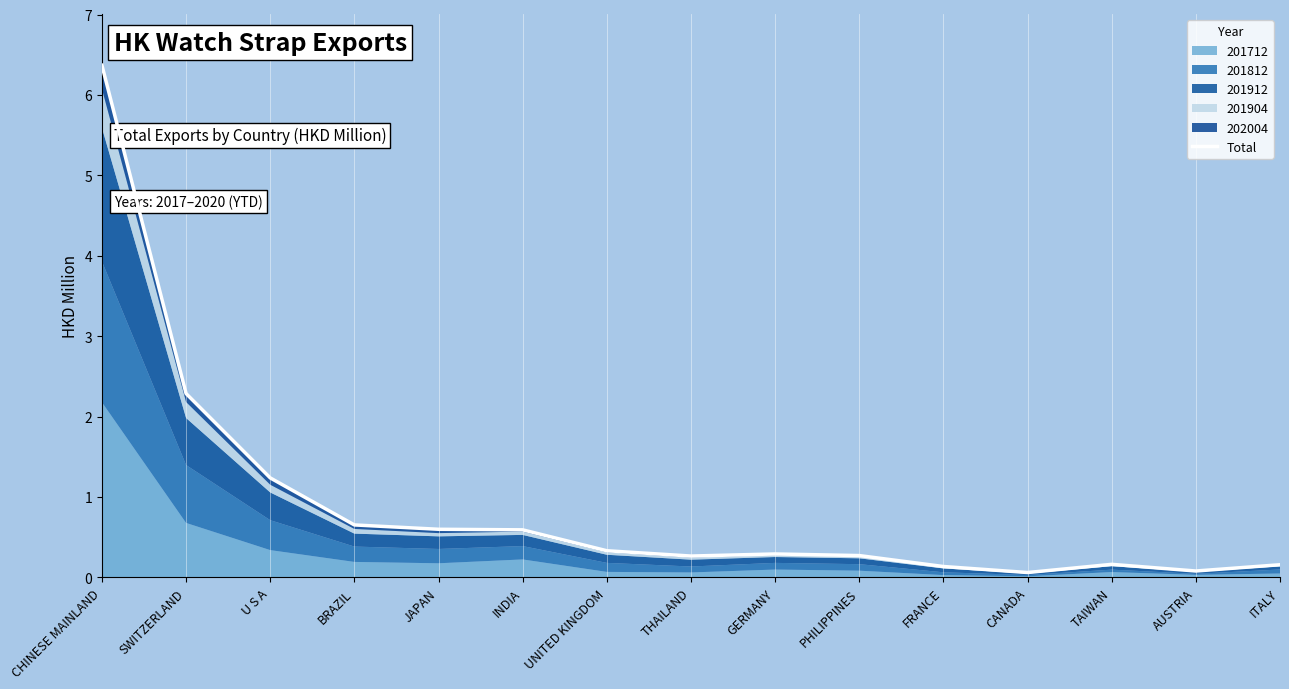

What is the sum of all values?

13.5